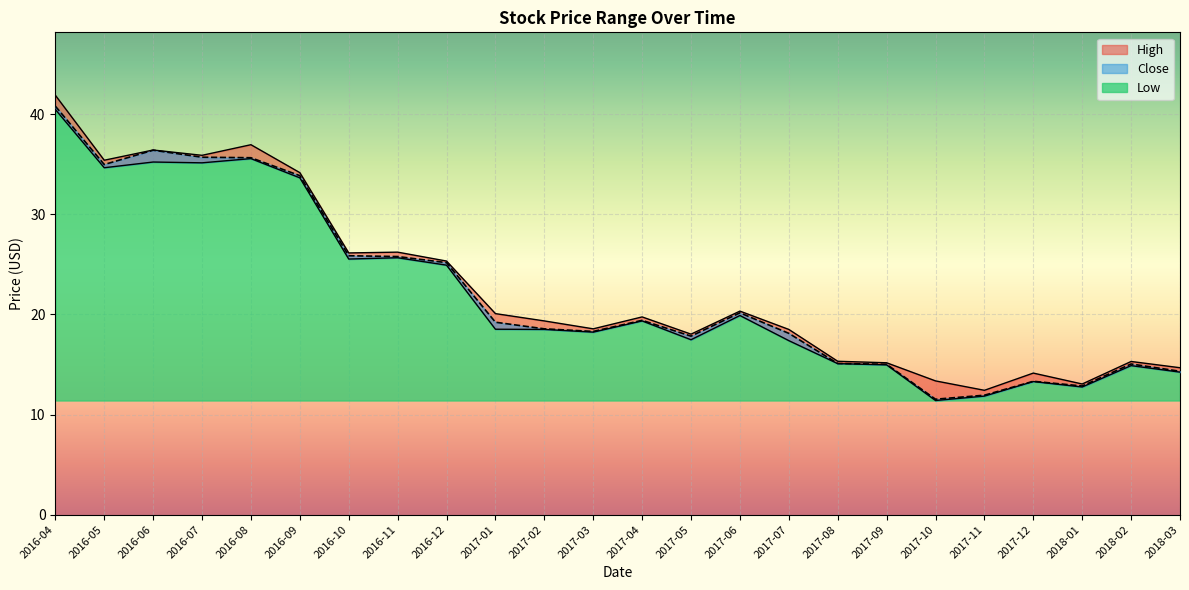

What is the label of the 20th point from the right?

2016-08